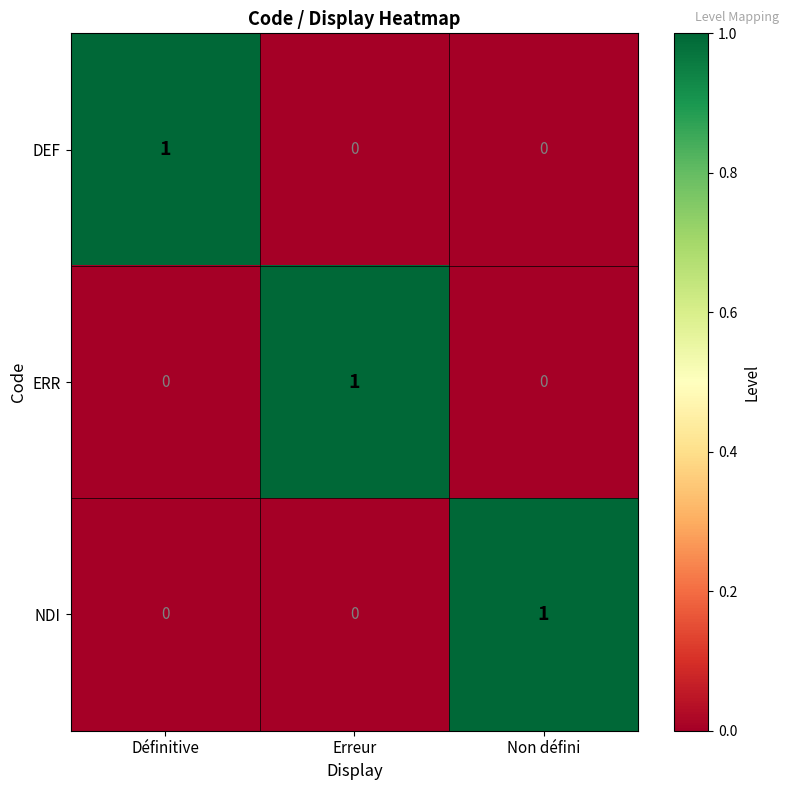

The value of DEF at Erreur is 0. True or false?

True